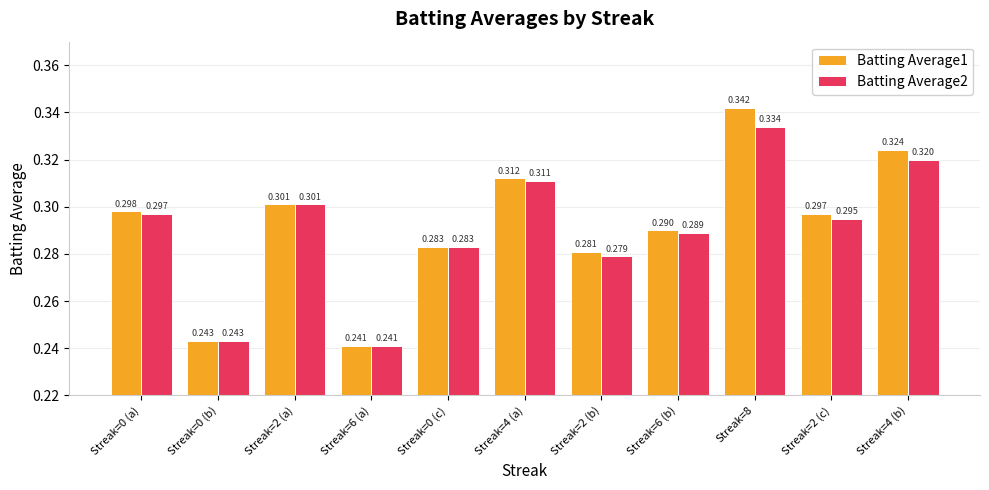

Which category has the lowest value across all series?

Streak=6 (a)